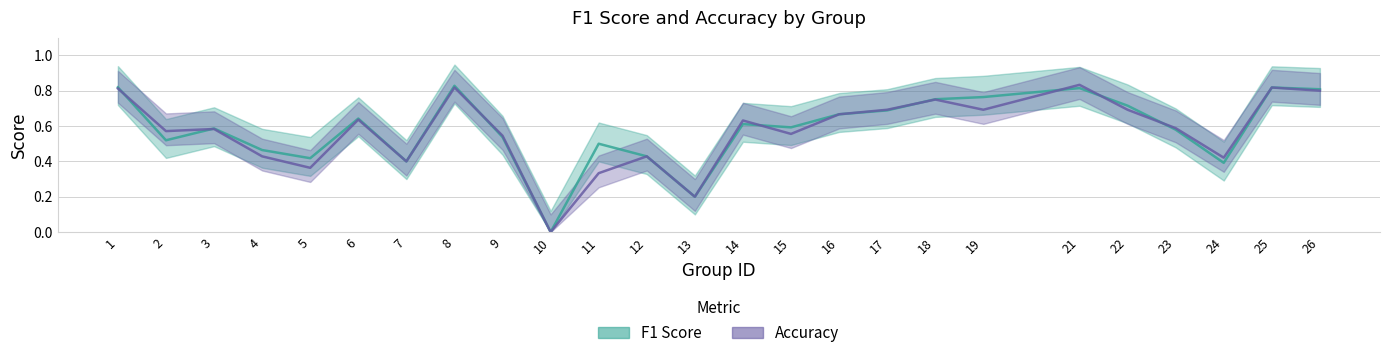

At how many categories does at least one series exceed 0?

24